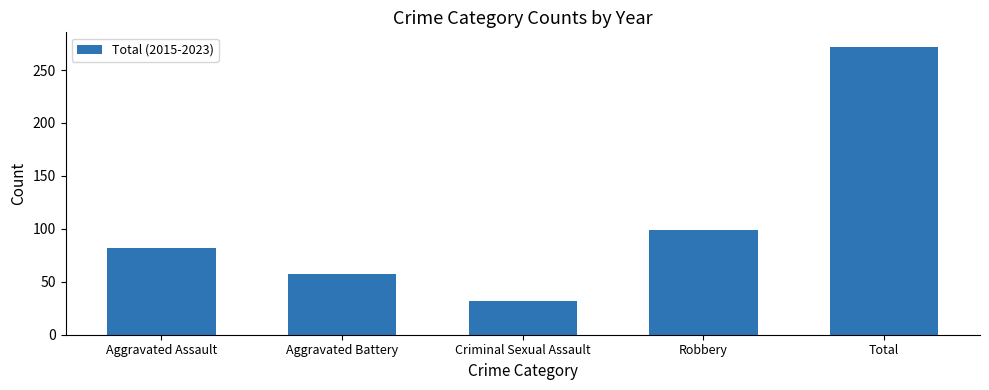

What is the sum of the values at Aggravated Assault and Aggravated Battery?

139